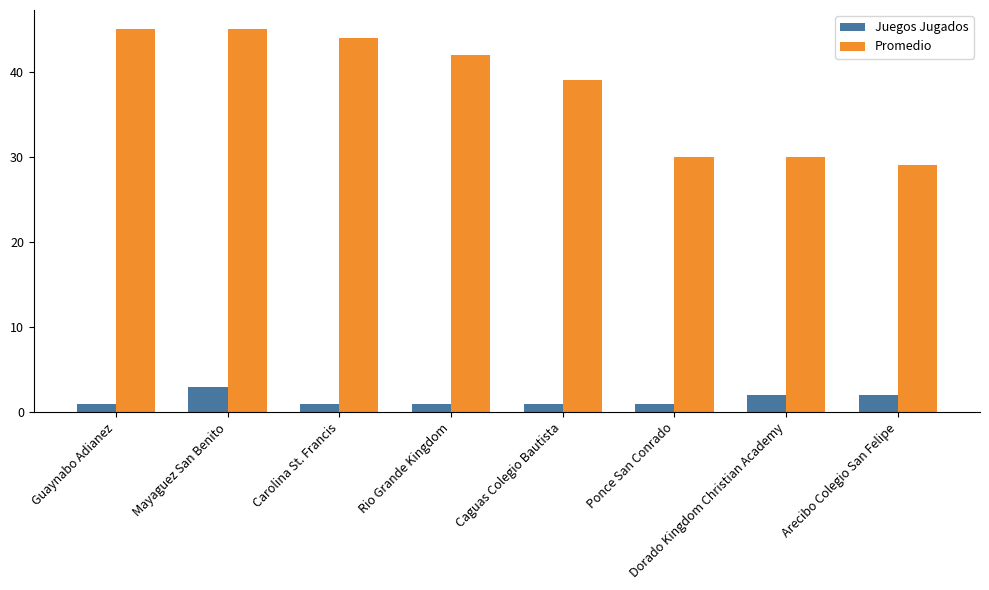

Rank the series by their maximum value, from lowest to highest.

Juegos Jugados, Promedio